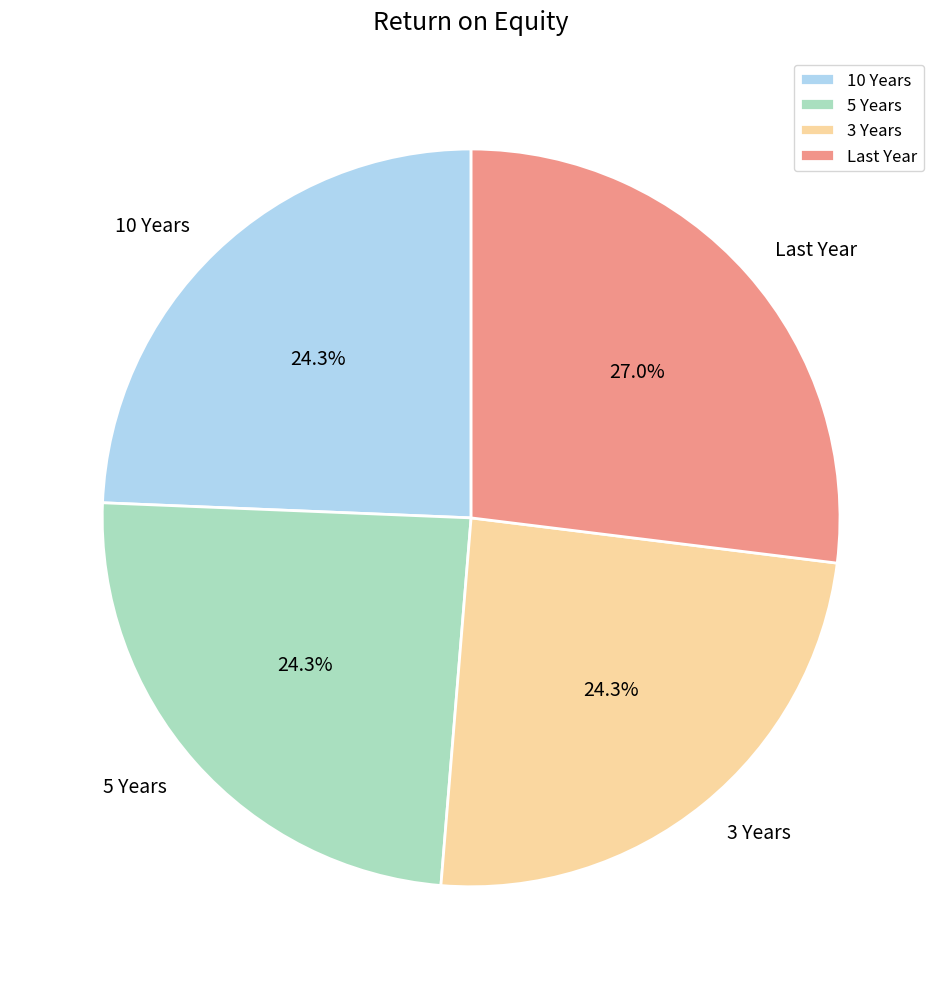

To the nearest percent, what is the average slice percentage?

25%